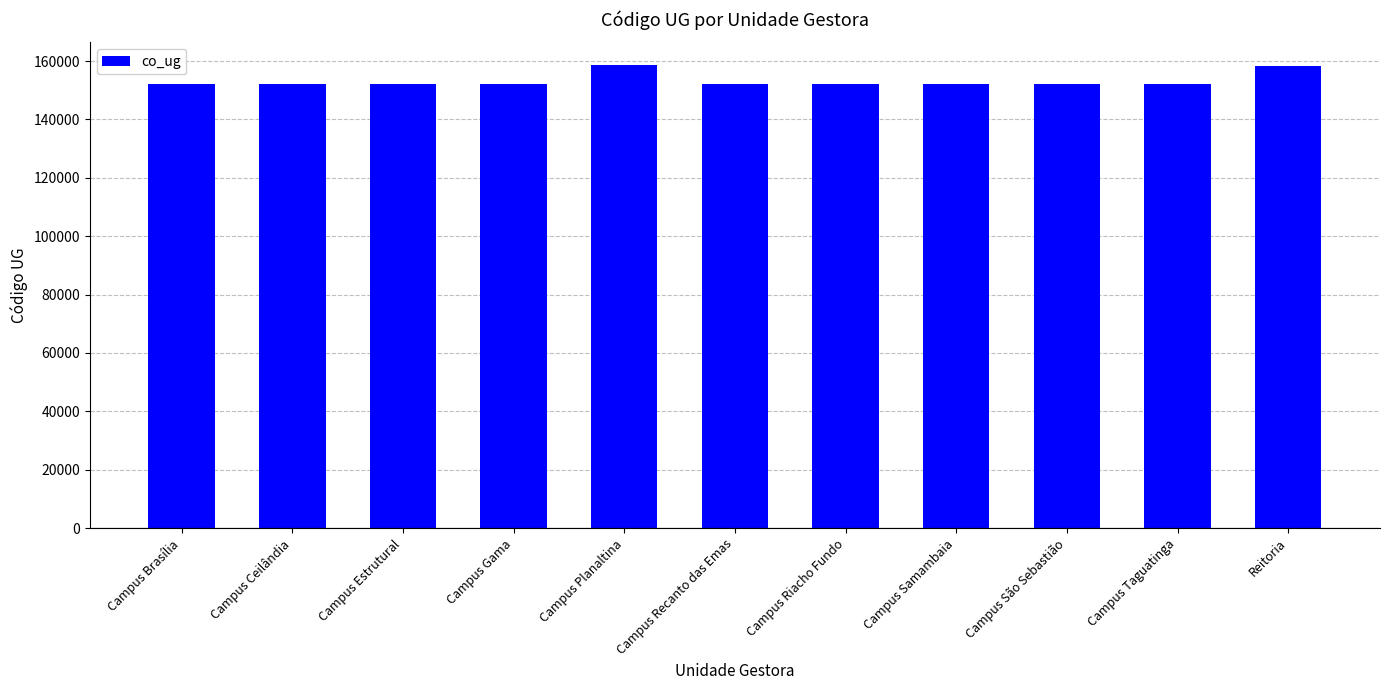

What is the sum of the values at Campus São Sebastião and Campus Recanto das Emas?

304287